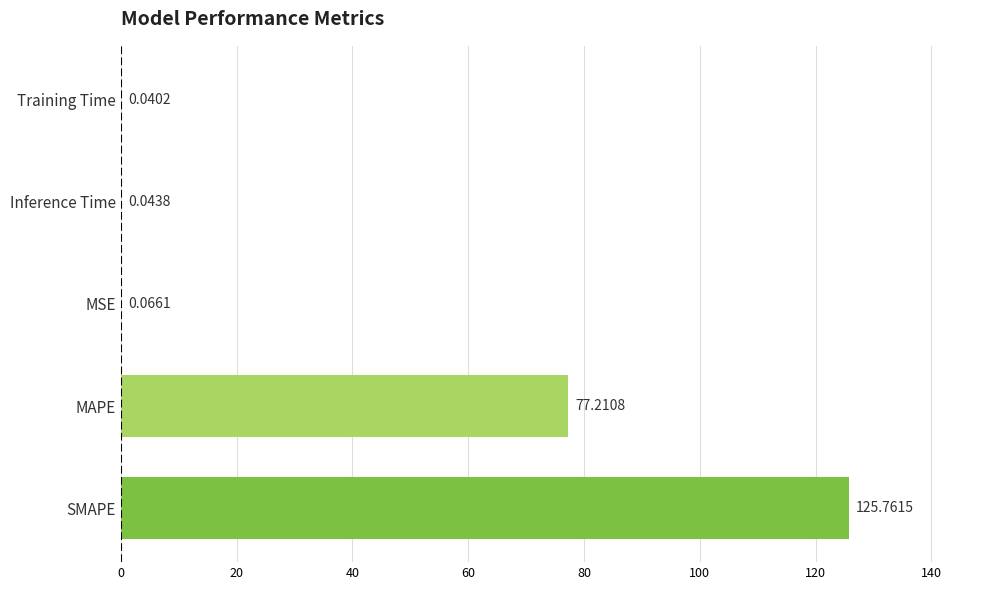

Which category has the highest value across all series?

SMAPE